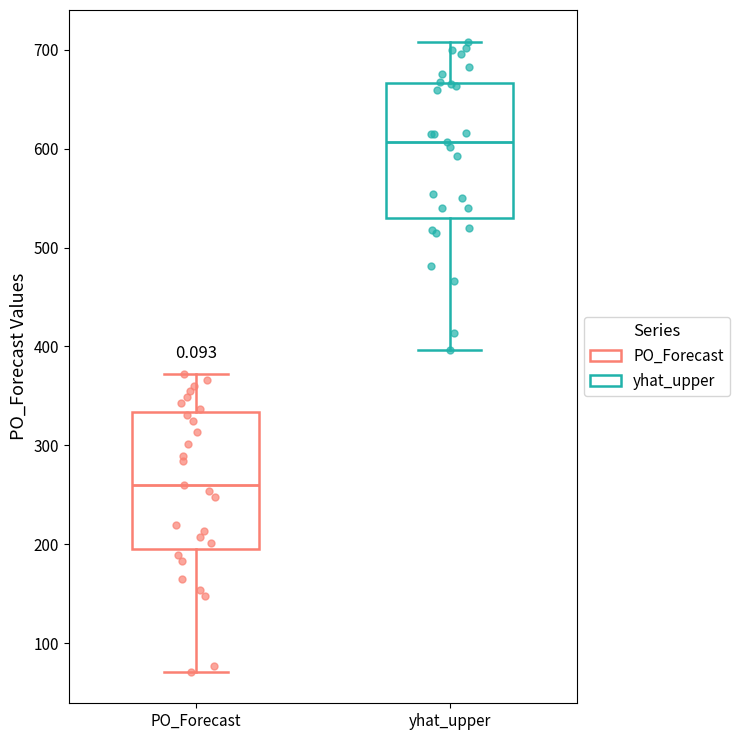

Reading left to right, transcribe this box plot: for each box, give where its median line is, the range the box spans, and where its two whiskers end, as read against the y-axis. The values are not printed on the chart, so give them approximately, as read against the axis.

PO_Forecast: median 260, box 200 to 330, whiskers 70 to 370
yhat_upper: median 610, box 530 to 670, whiskers 400 to 710